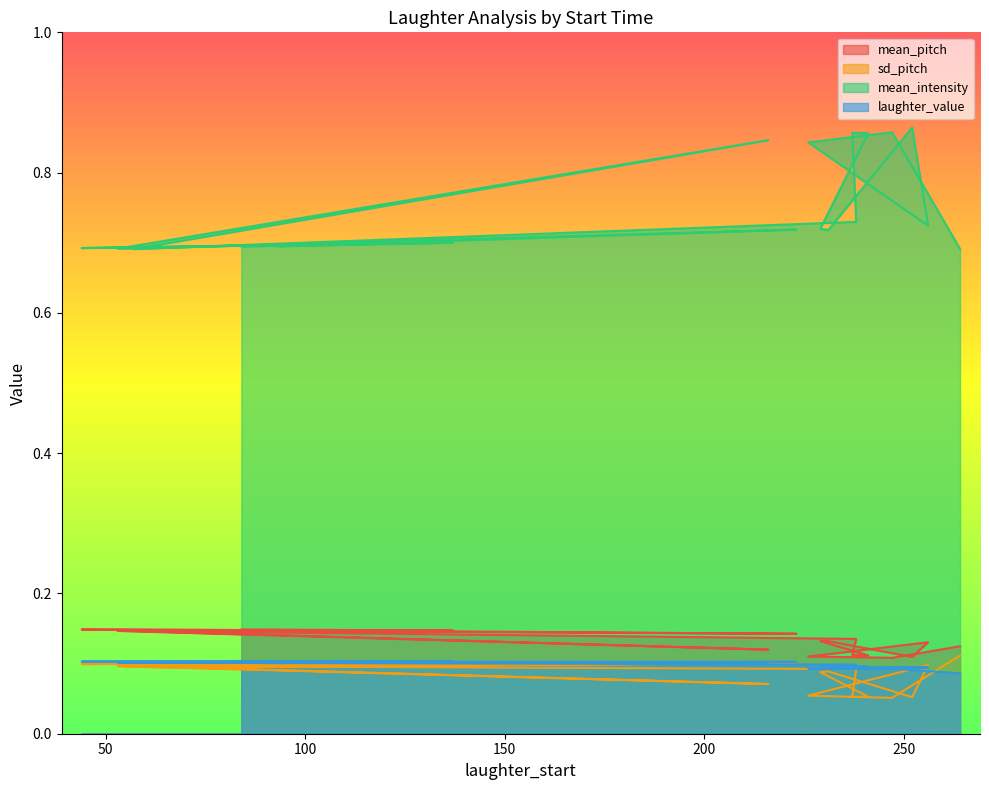

Does the chart have visible grid lines?

No